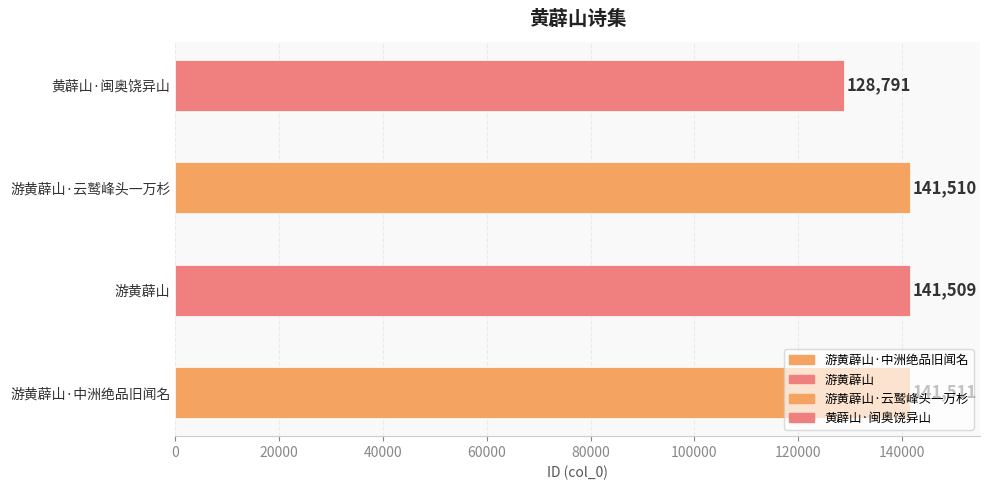

Reading right to left, extract all data points from this chart.

128791	141510	141509	141511